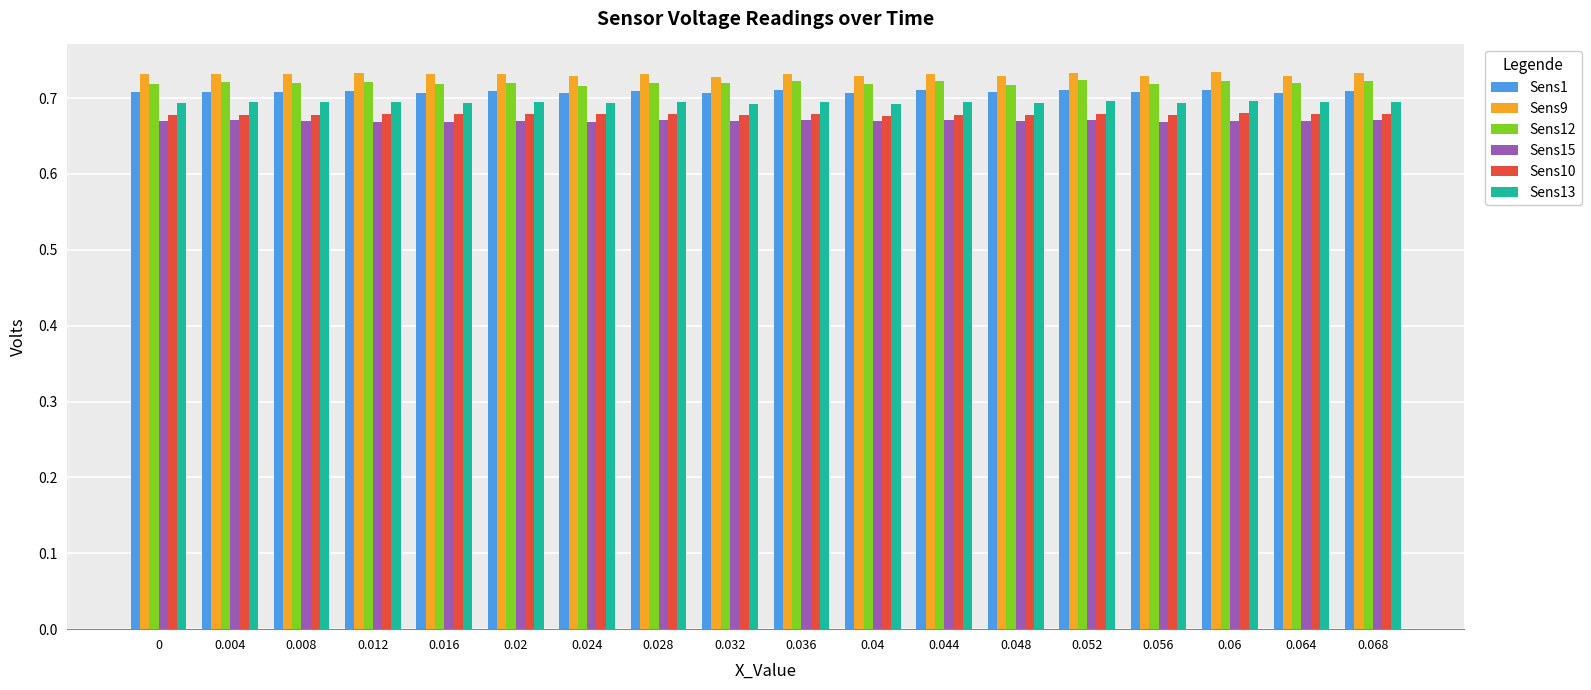

How many Sens1 values are between 0 and 1?

18